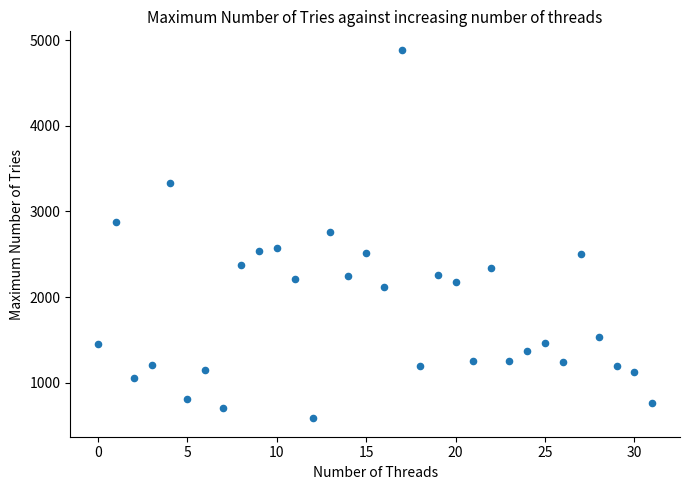

What is the range of X values (max minus min)?

31